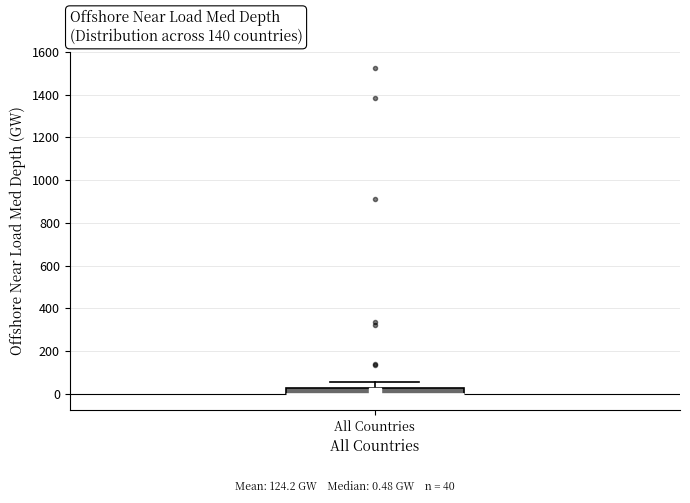

Where does the upper whisker of the box for All Countries end on the y-axis? The values are not printed on the chart, so give them approximately, as read against the axis.

60